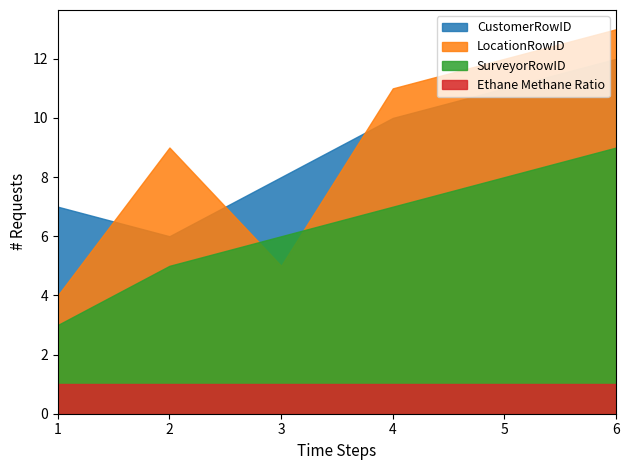

Which series changed the most between 2 and 3?

LocationRowID